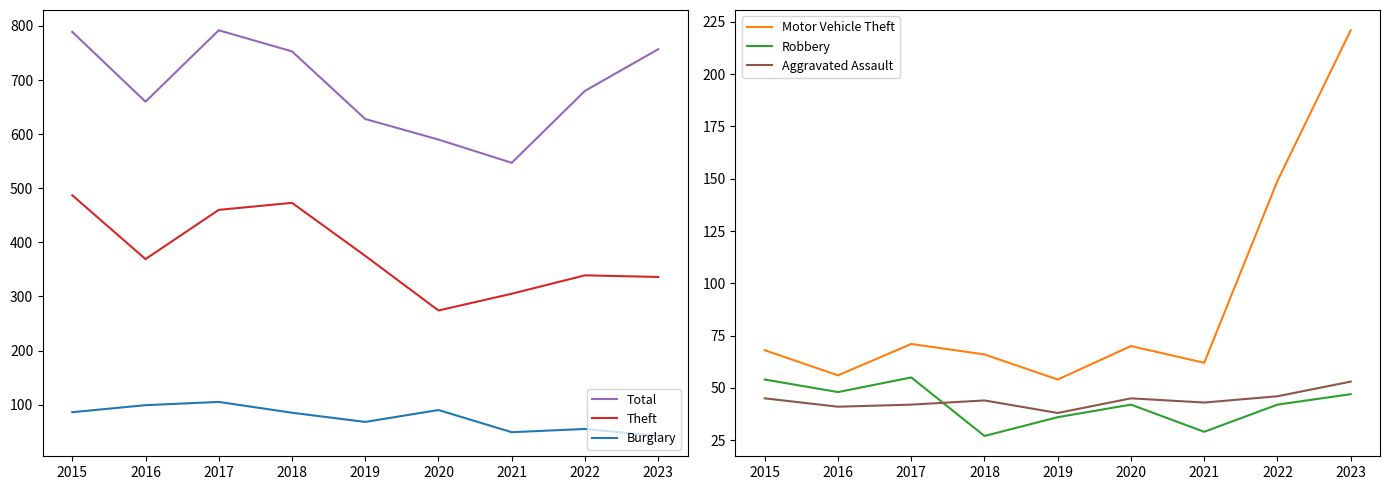

How many interior local valleys does the Total series have?

2